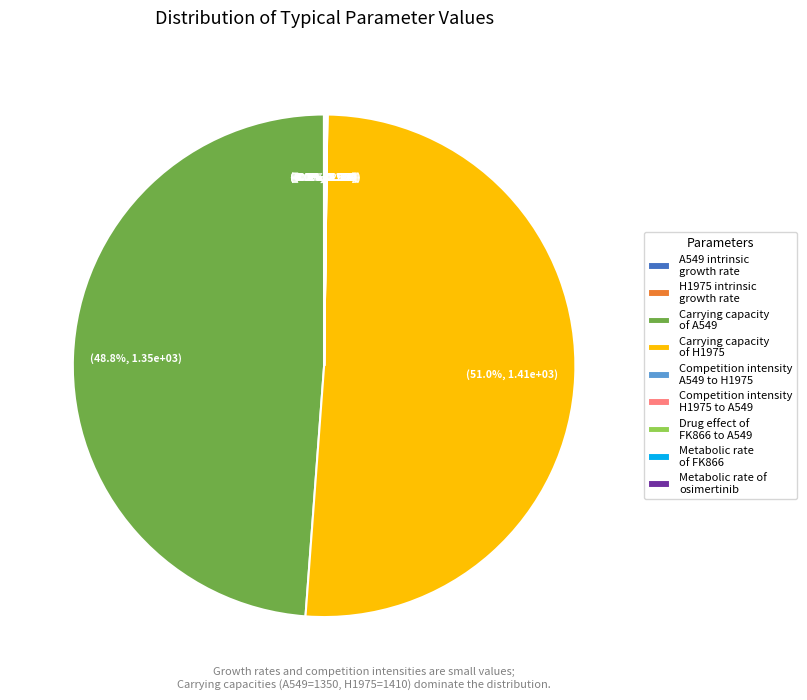

What is the largest slice in the pie chart?

Carrying capacity of H1975